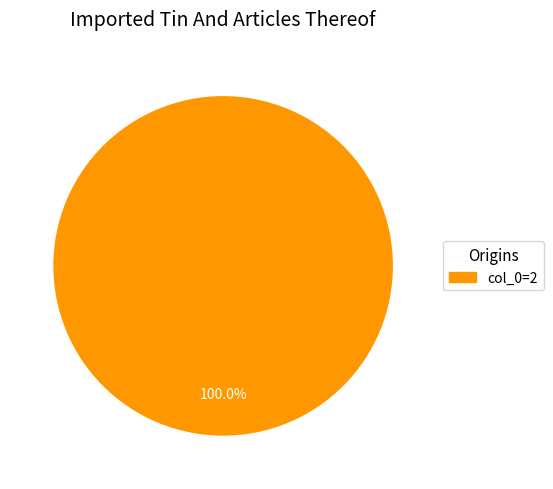

Does any single category account for the majority?

Yes